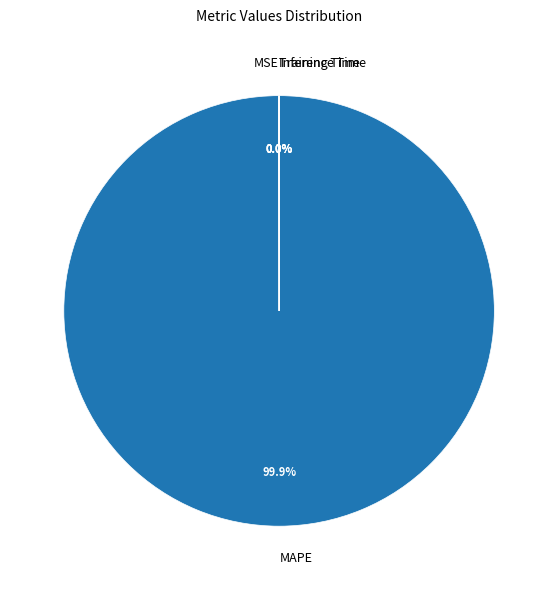

To the nearest percent, what is the difference between the largest and smallest slice percentages?

100%